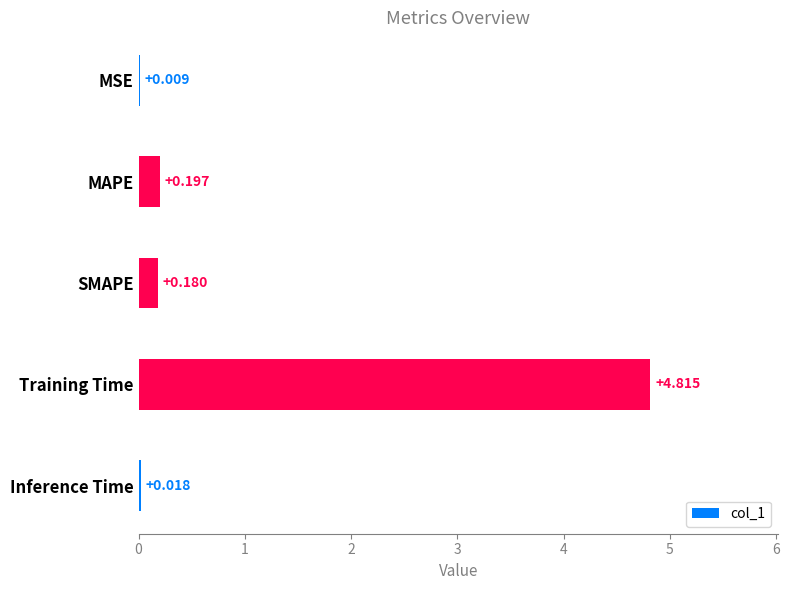

Are the bars horizontal?

Yes